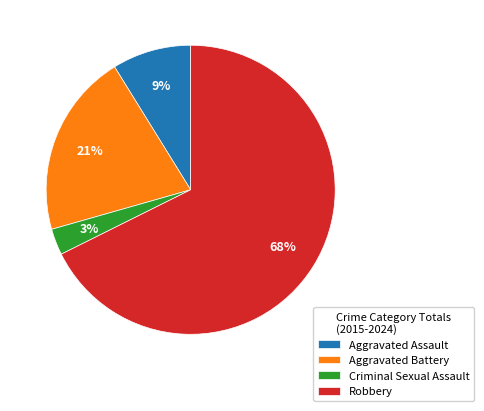

Does any single category account for the majority?

Yes